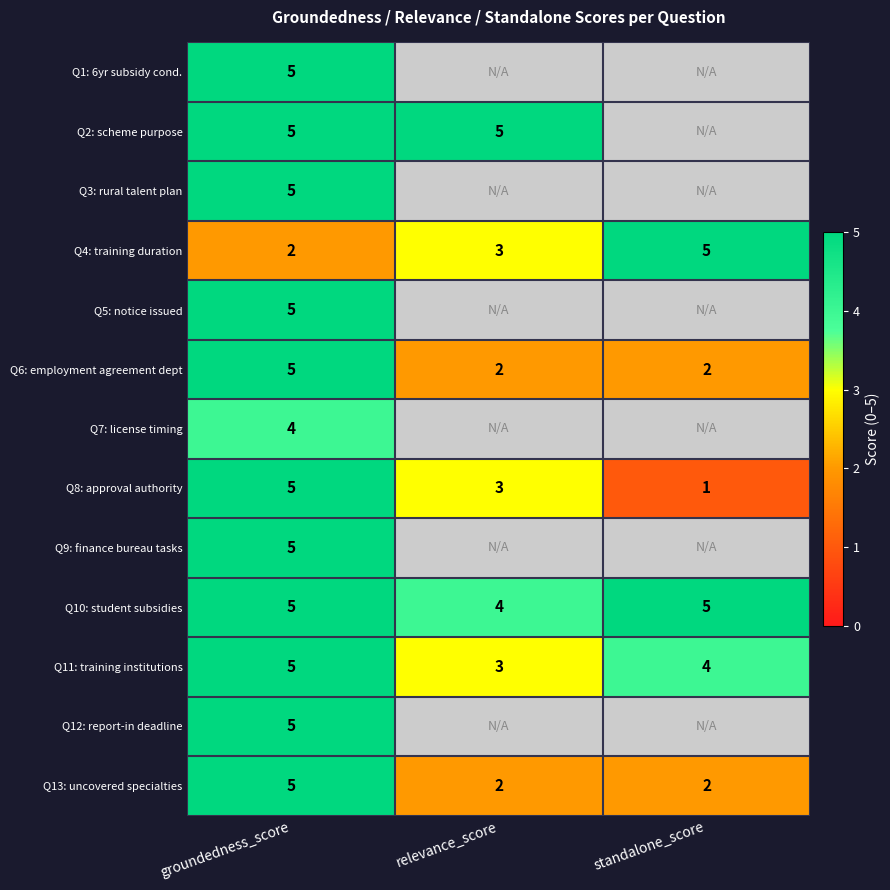

Which category has the lowest value across all series?

standalone_score